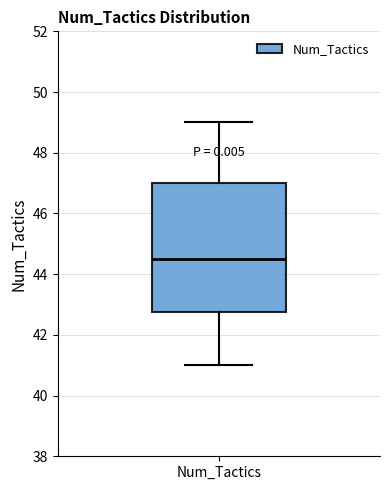

Transcribe this box plot: give where the median line is, the range the box spans, and where the two whiskers end, as read against the y-axis. The values are not printed on the chart, so give them approximately, as read against the axis.

median 44.6, box 42.8 to 47.0, whiskers 41.0 to 49.0